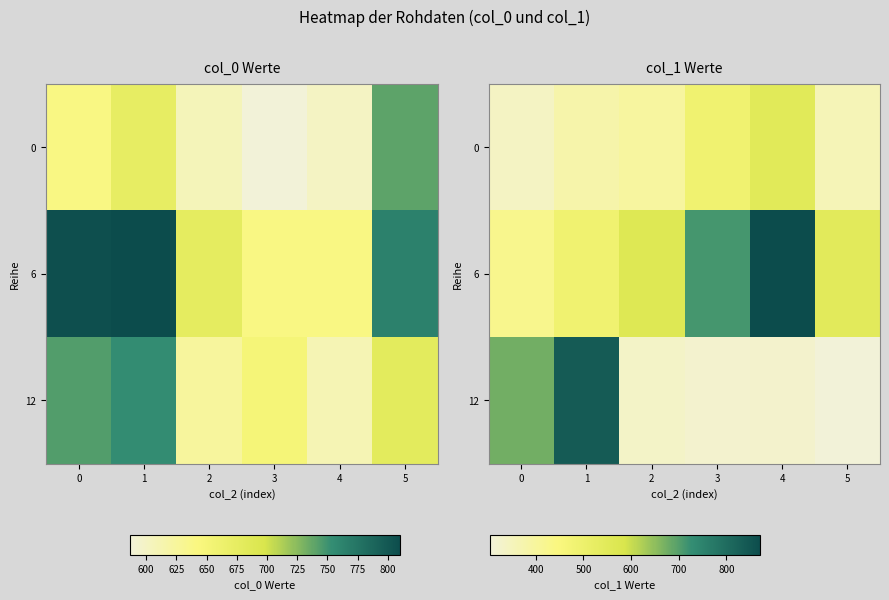

What is the difference between the 0 values at 4 and 3?

64.1